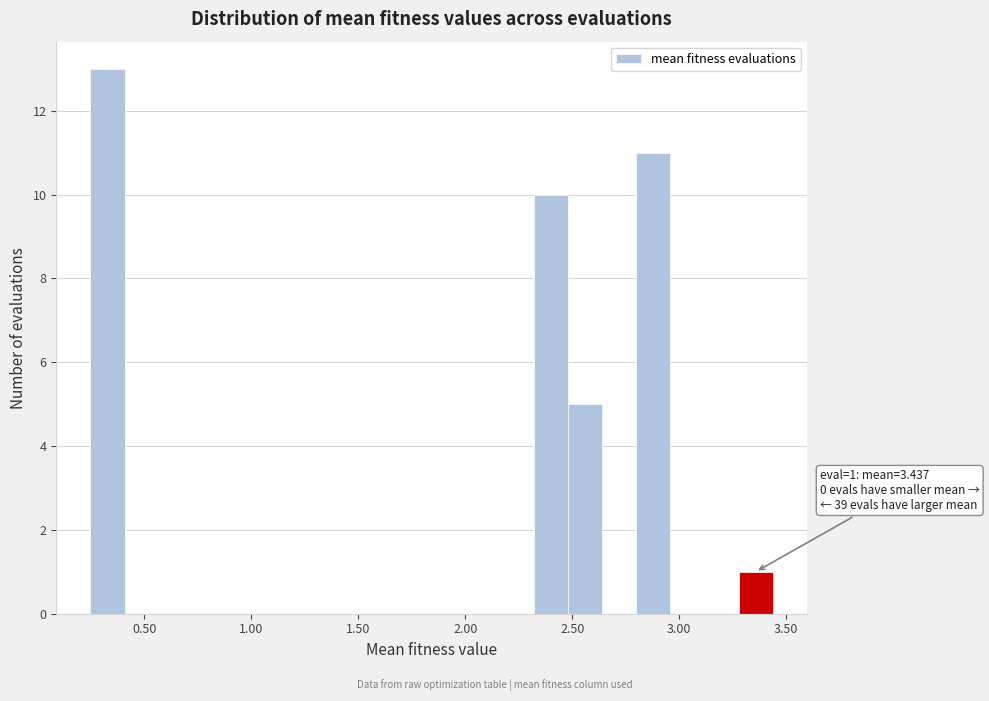

Read against the x-axis, roughly where is the centre of the tallest bar?

0.35